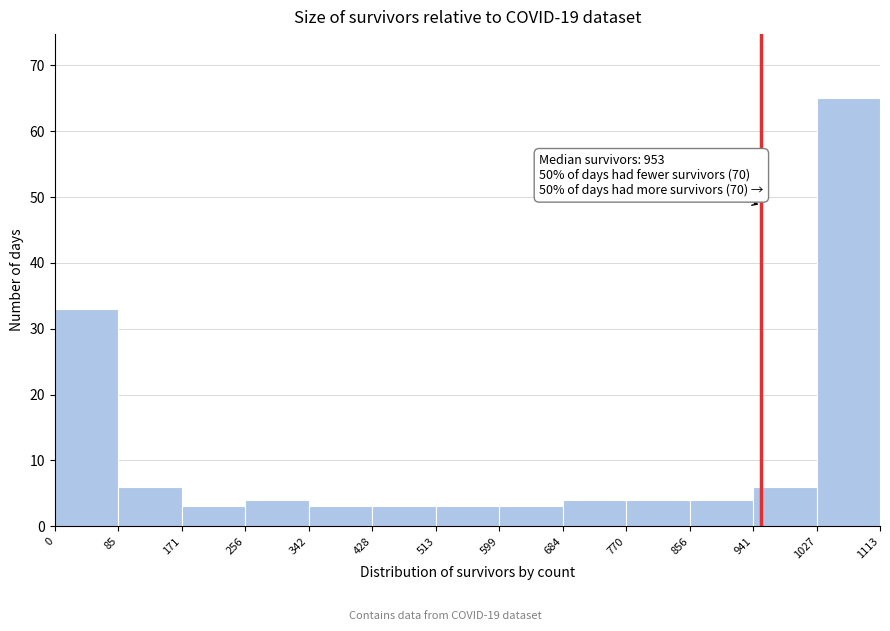

Over which range of the x-axis is the bar tallest?

1027 to 1113